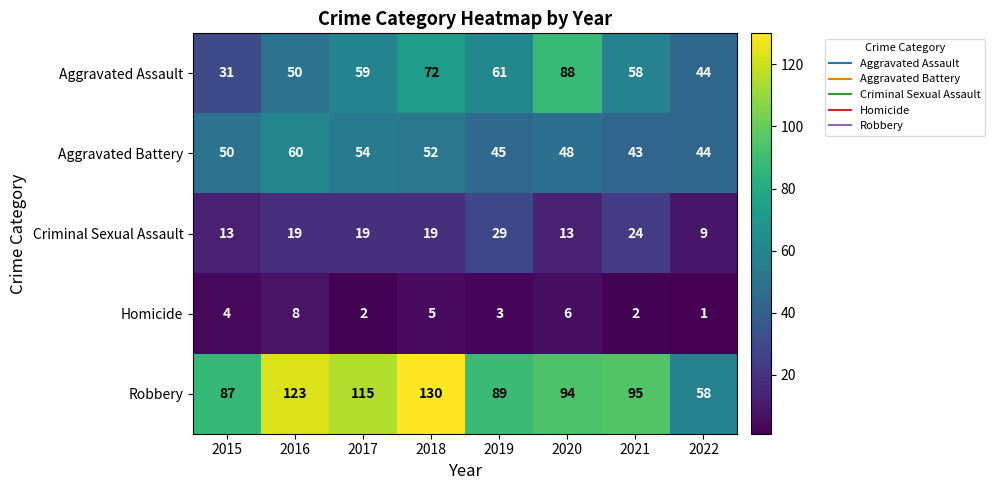

At how many categories does at least one series exceed 40?

8